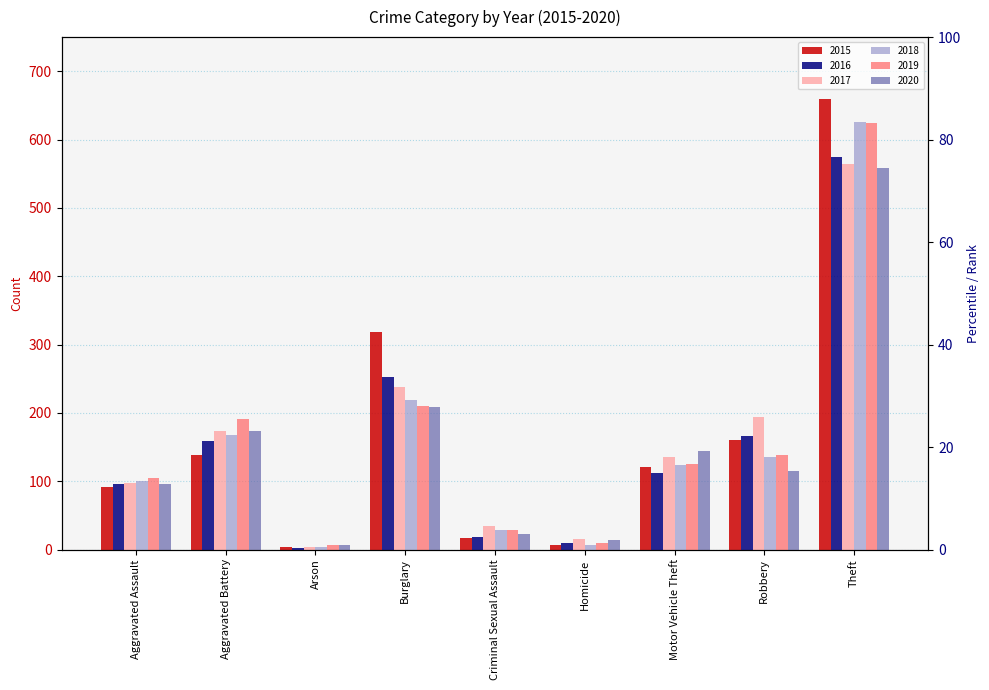

Count the number of data series in this chart.

6